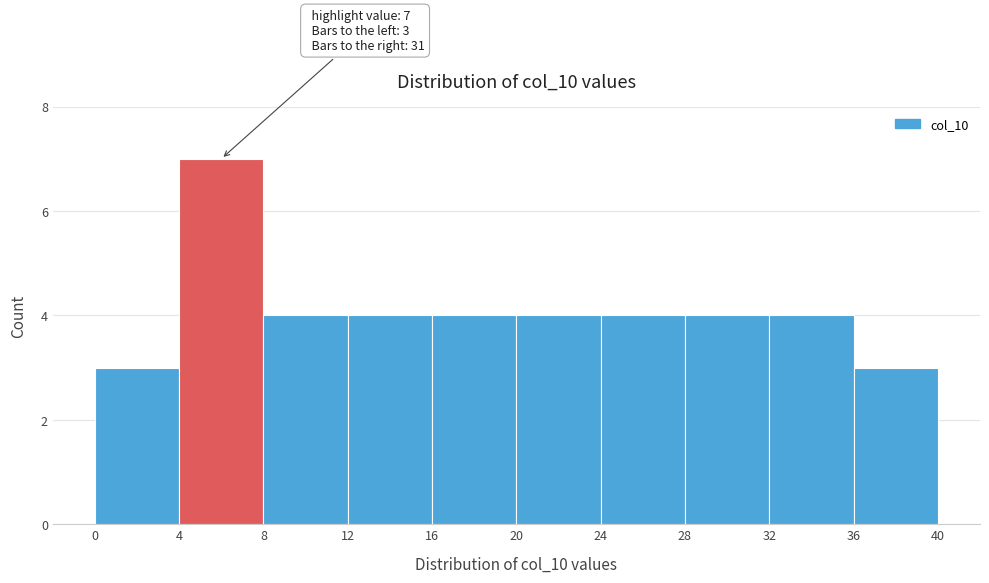

Over which range of the x-axis is the bar tallest?

4 to 8